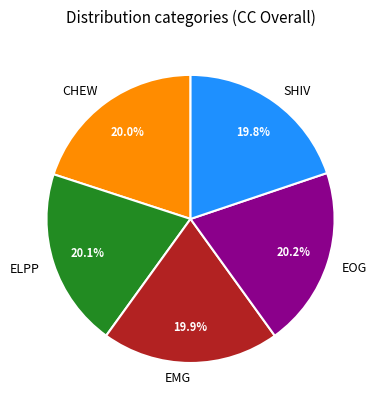

How many slices are in this pie chart?

5